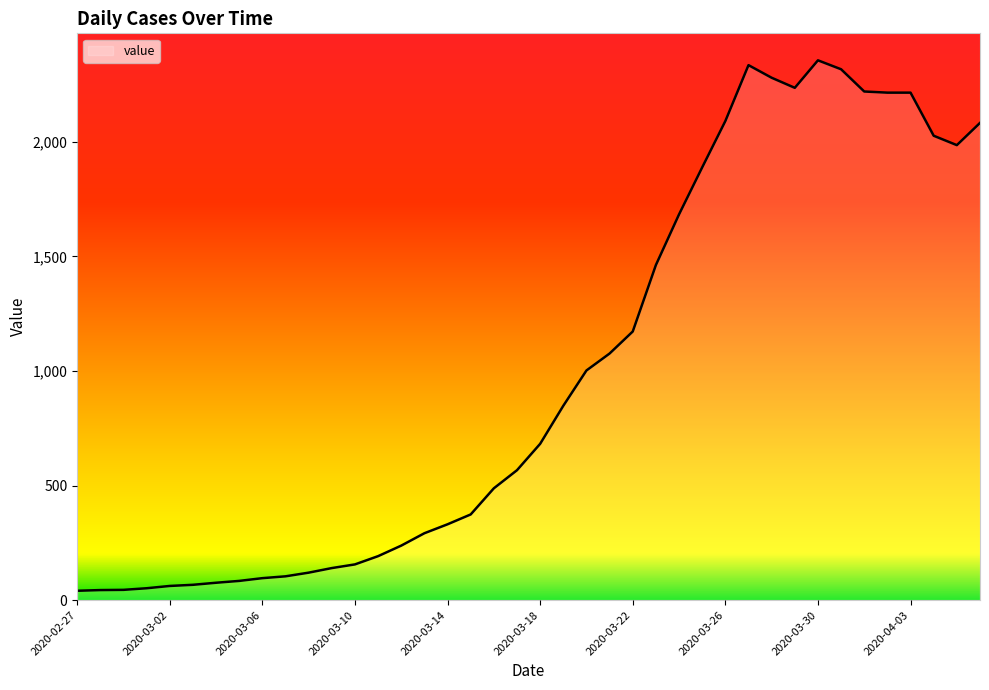

What is the greatest value displayed?

2355